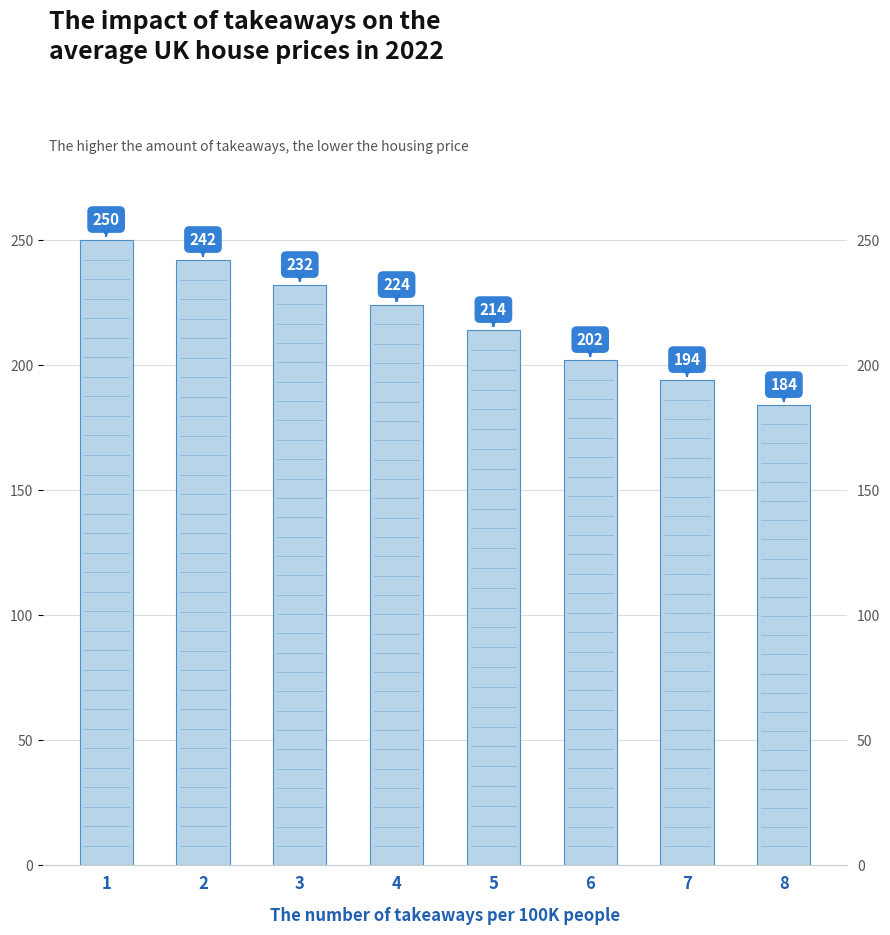

At which label is the value closest to 217?

5